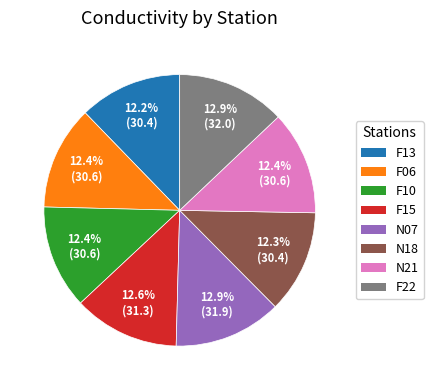

How many slices are in this pie chart?

8